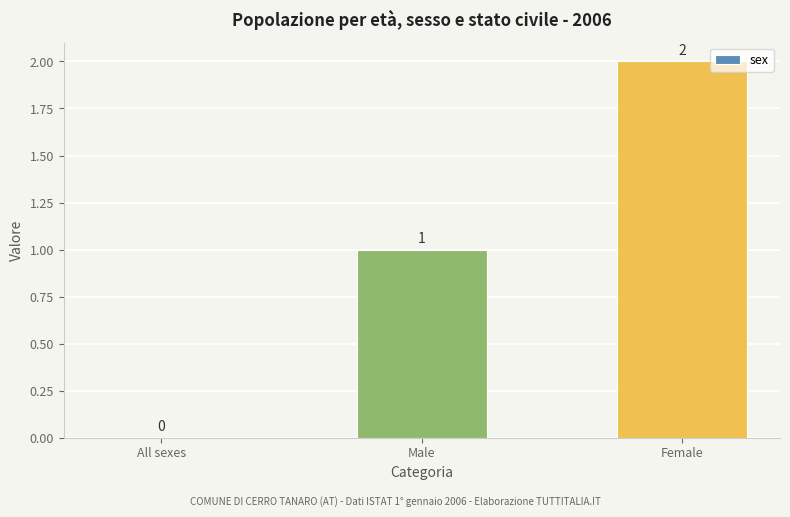

At which category does the chart reach its peak across all series?

Female